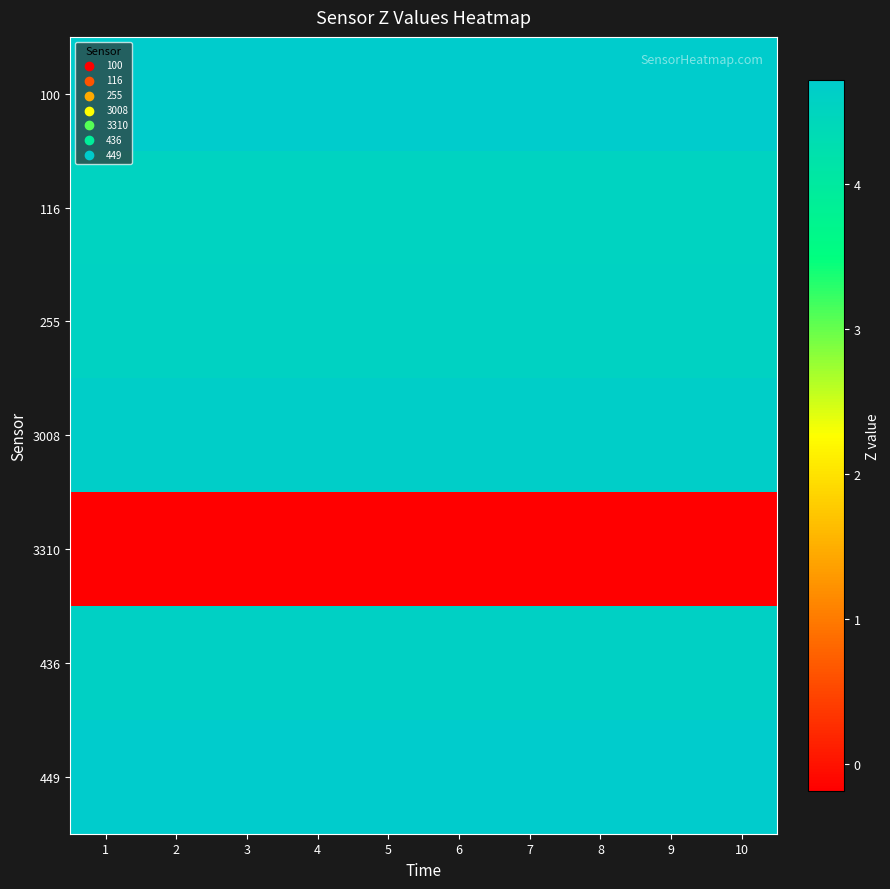

Which has a higher value, 8 or 2?

8